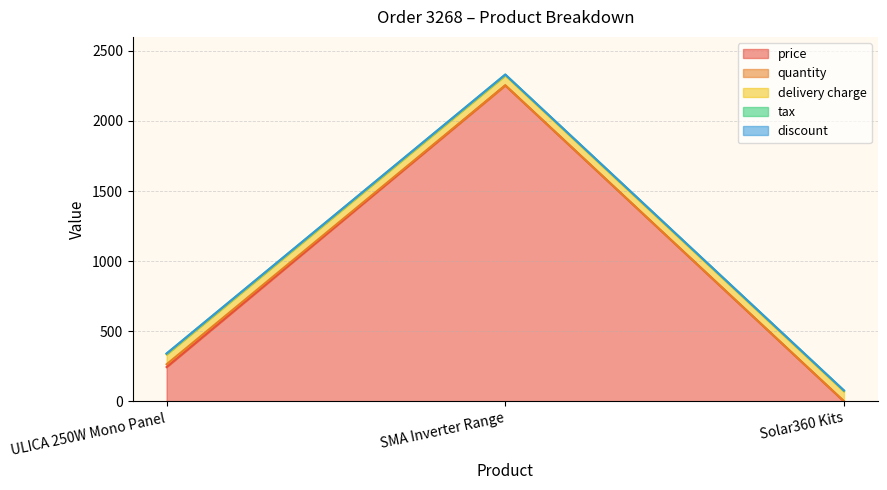

What is the difference between the highest and lowest values at Solar360 Kits?

70.0